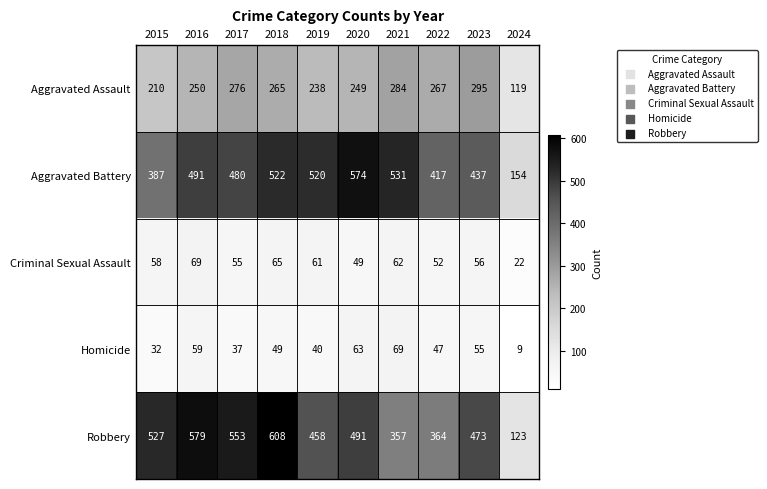

What is the smallest value displayed?

9